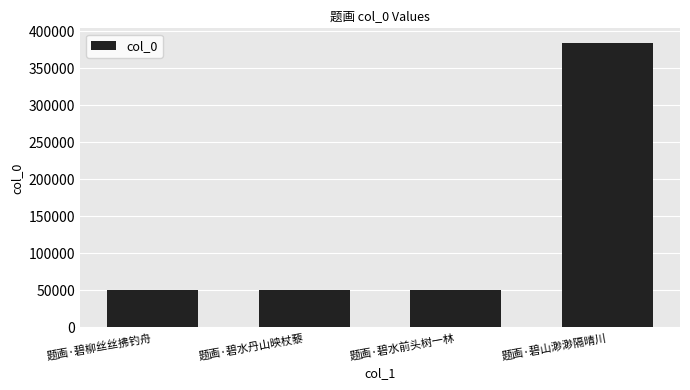

True or false: the data shows 83028 at 题画·碧柳丝丝拂钓舟.

False